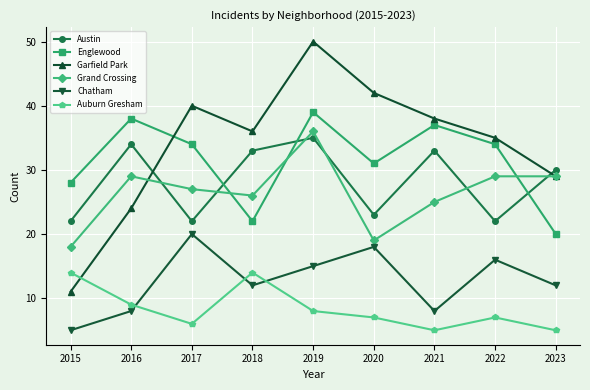

Where is the first local maximum for Austin?

2016